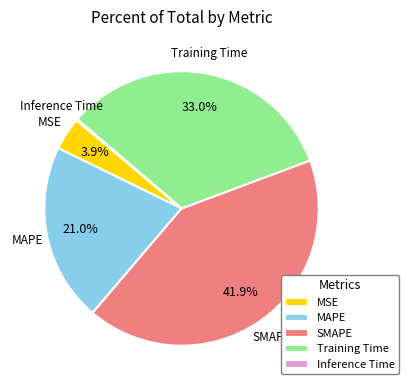

Does SMAPE represent more than half of the total?

No